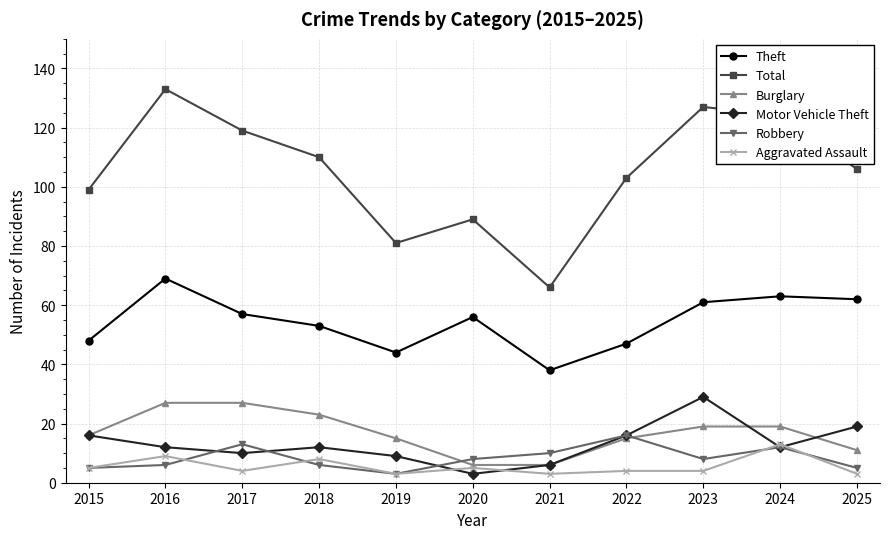

True or false: Motor Vehicle Theft has more than 0 interior local peaks.

True